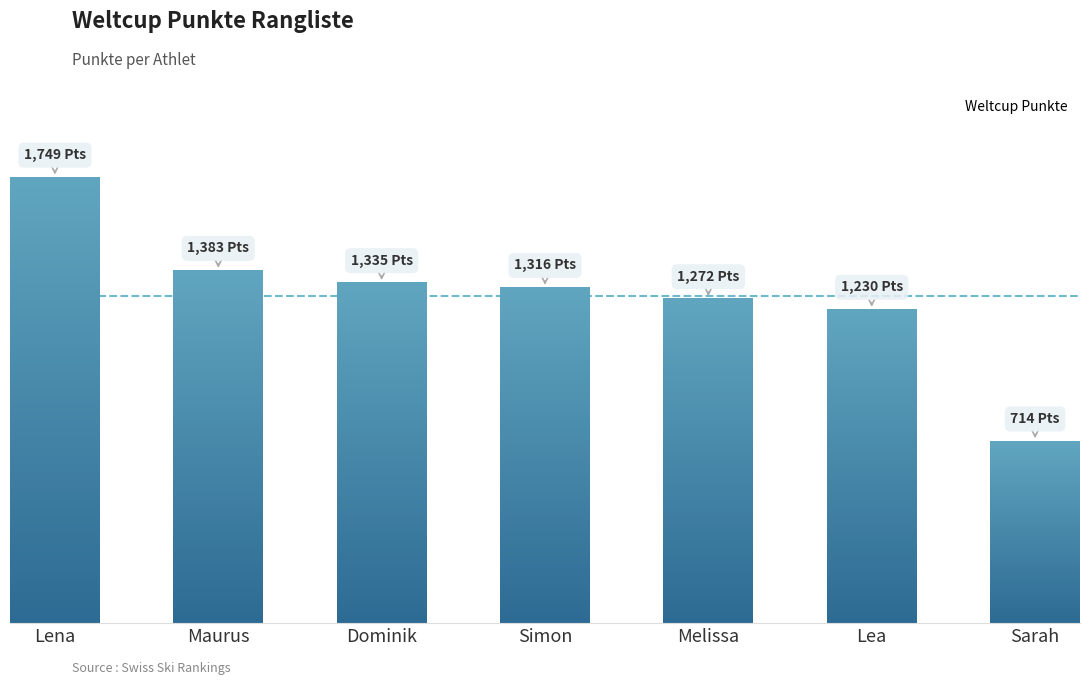

What is the minimum value shown in the chart?

714